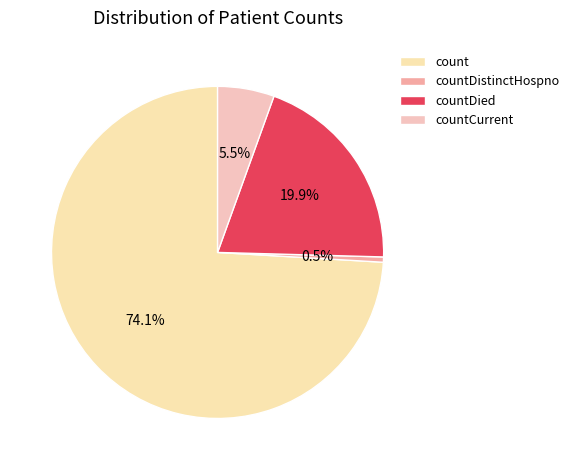

How many segments does this pie chart have?

4